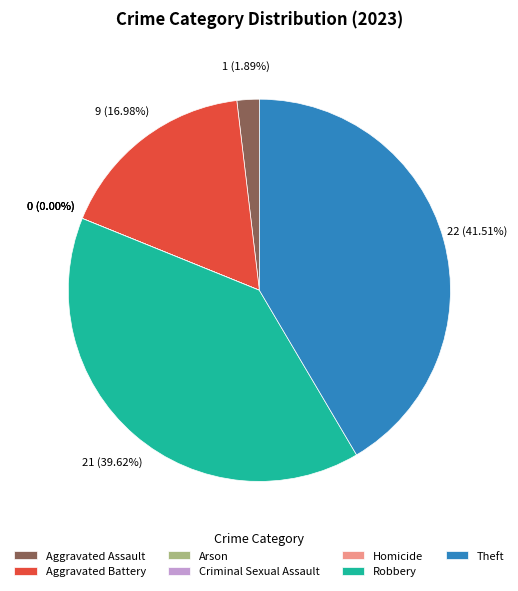

What is the total percentage of Aggravated Assault and Arson?

1.9%